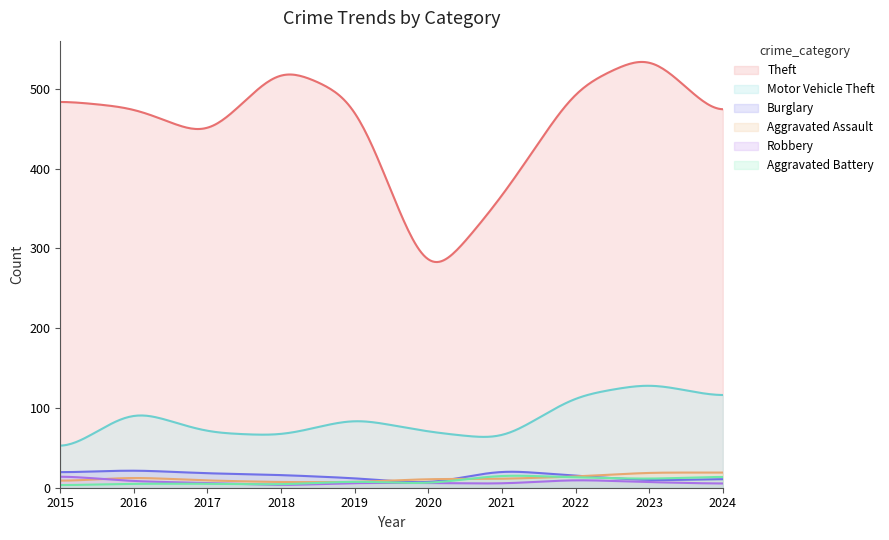

Reading left to right, list all the values displayed in this chart.

Theft: 2015=485	2016=476	2017=439	2018=529	2019=488	2020=253	2021=364	2022=501	2023=545	2024=459
Motor Vehicle Theft: 2015=43	2016=98	2017=69	2018=65	2019=87	2020=70	2021=60	2022=115	2023=131	2024=113
Burglary: 2015=19	2016=22	2017=18	2018=16	2019=12	2020=5	2021=22	2022=15	2023=9	2024=11
Aggravated Assault: 2015=8	2016=13	2017=9	2018=7	2019=7	2020=11	2021=11	2022=14	2023=19	2024=19
Robbery: 2015=15	2016=8	2017=6	2018=3	2019=6	2020=6	2021=5	2022=10	2023=7	2024=5
Aggravated Battery: 2015=3	2016=5	2017=5	2018=4	2019=8	2020=5	2021=16	2022=13	2023=11	2024=14